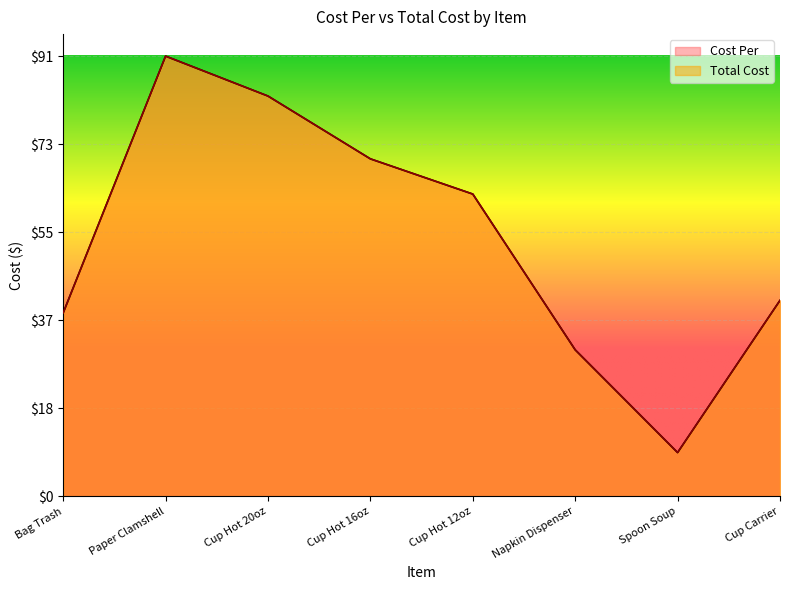

Does the chart display data point markers on the line(s)?

No